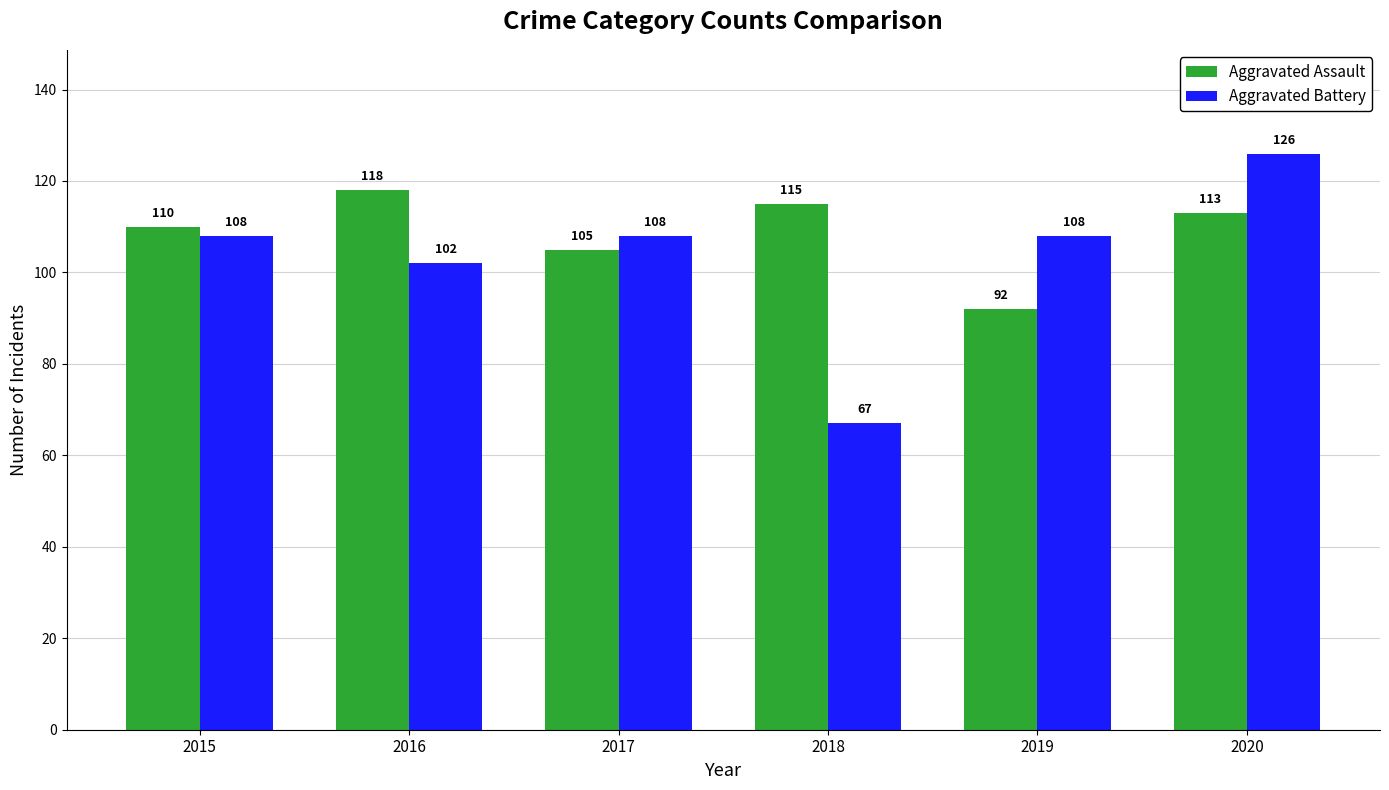

Rank the series by their maximum value, from lowest to highest.

Aggravated Assault, Aggravated Battery